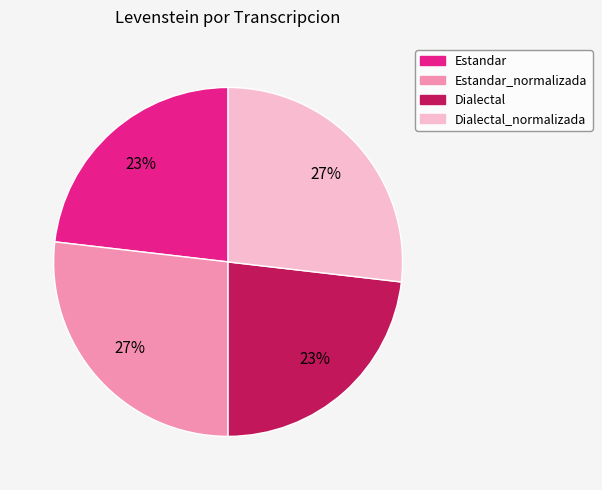

To the nearest percent, what is the average slice percentage?

25%